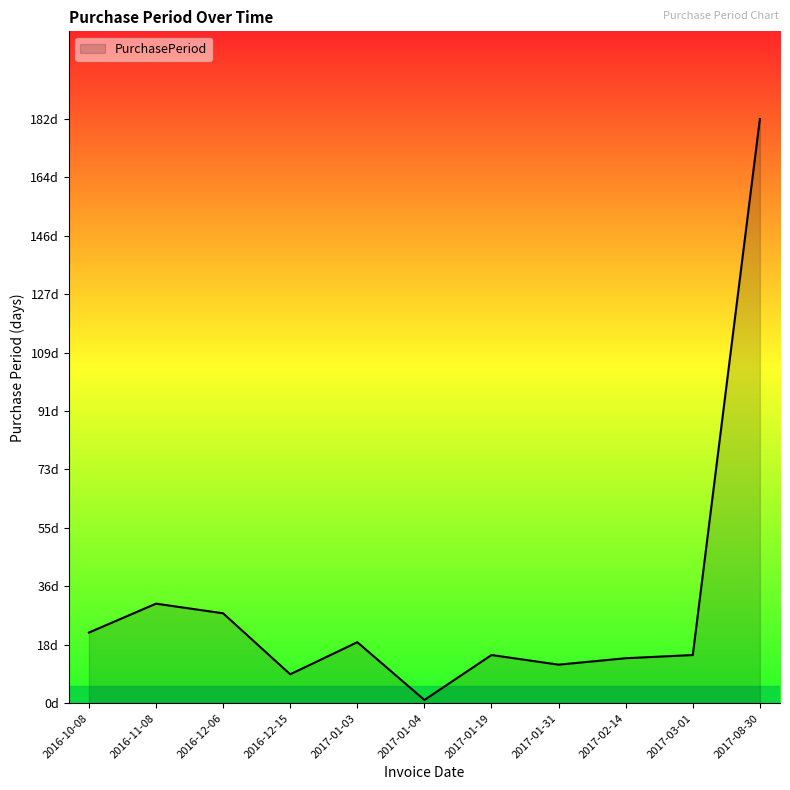

How many points are higher than both their immediate neighbors (excluding endpoints)?

3